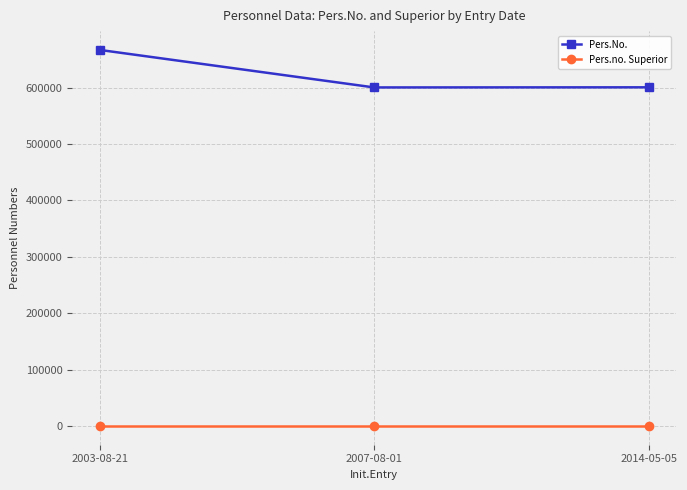

Is this an area chart (filled region under the line)?

No